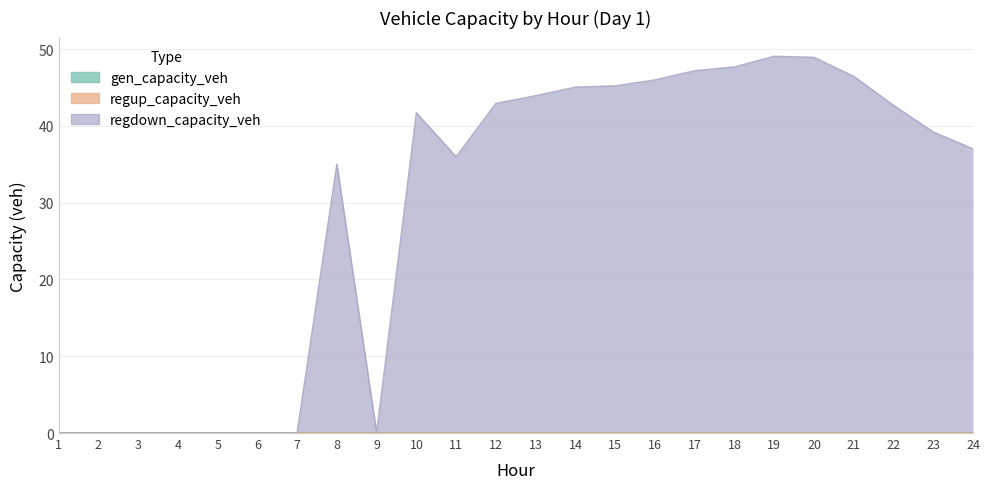

Which category has the lowest value in the gen_capacity_veh series?

1